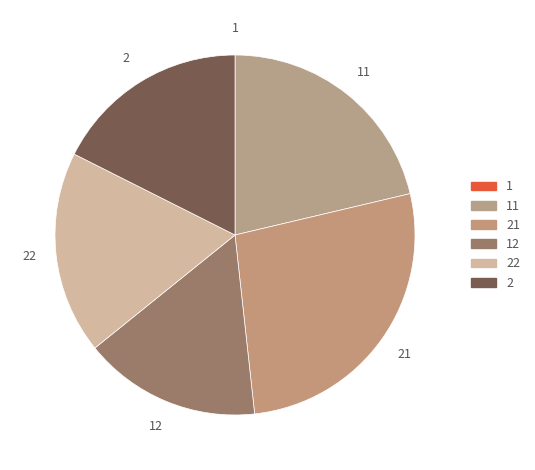

Is there any slice that represents more than half of the pie?

No